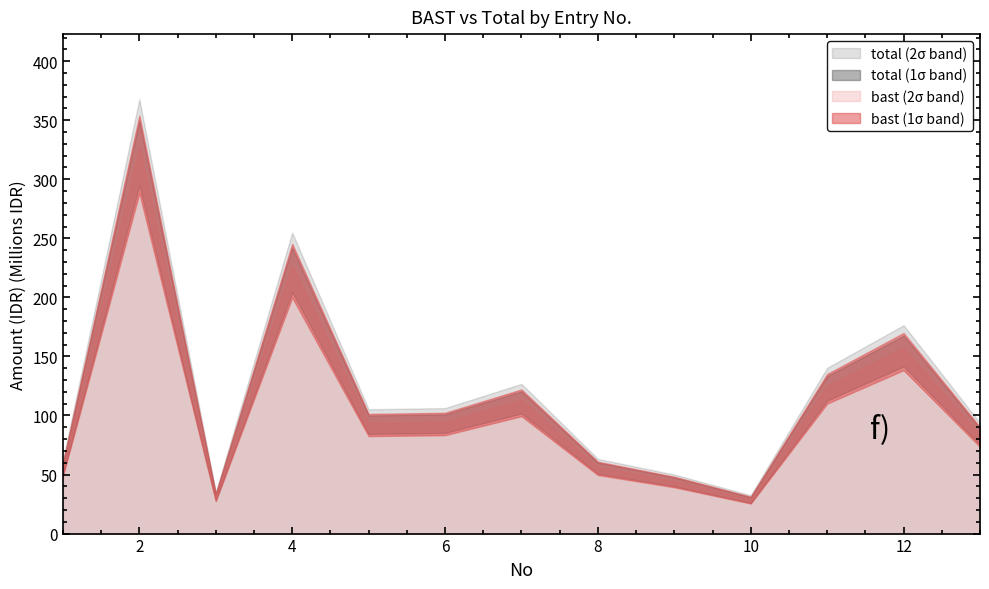

Reading left to right, extract all data points from this chart.

bast: 55460000	327745000	31270000	227150000	93810000	94695000	112985000	56345000	44545000	28910000	125080000	157235000	83485000
total: 62228000	367741000	35086000	254870000	105258000	106251000	126773000	63221000	49981000	32438000	140344000	176423000	93673000